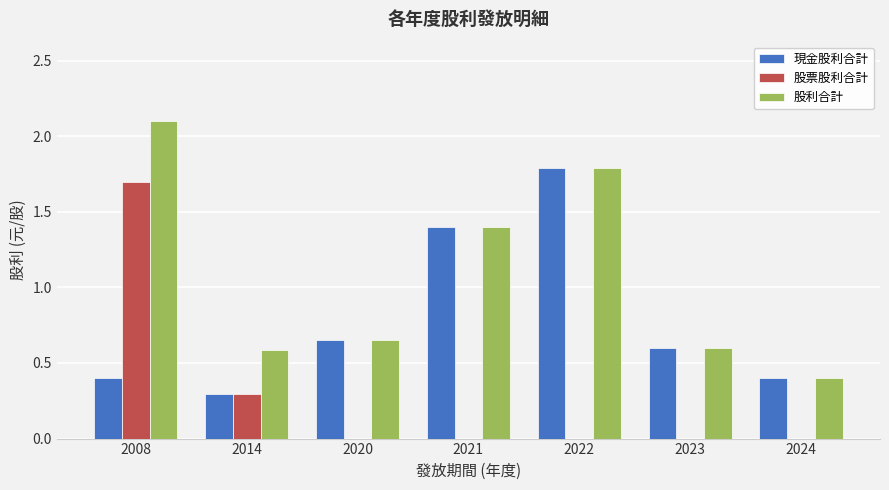

Does the chart contain stacked bars?

No